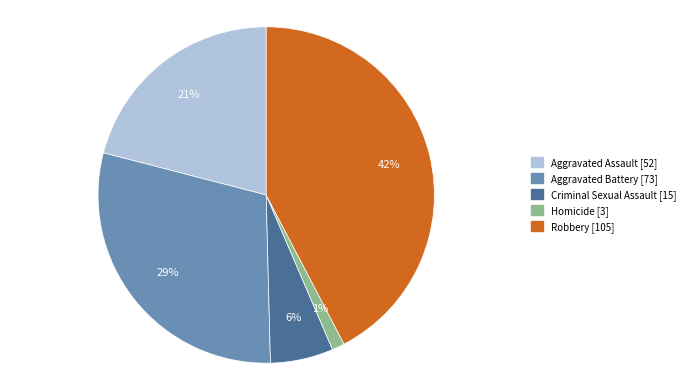

Is Robbery the majority of the pie?

No